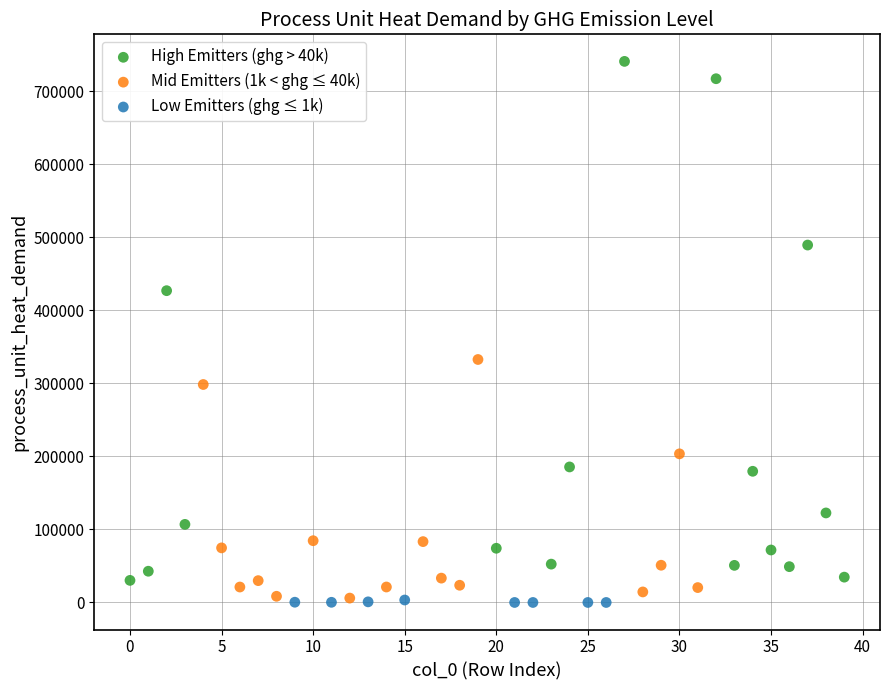

Which series contains the highest Y value?

High Emitters (ghg > 40k)